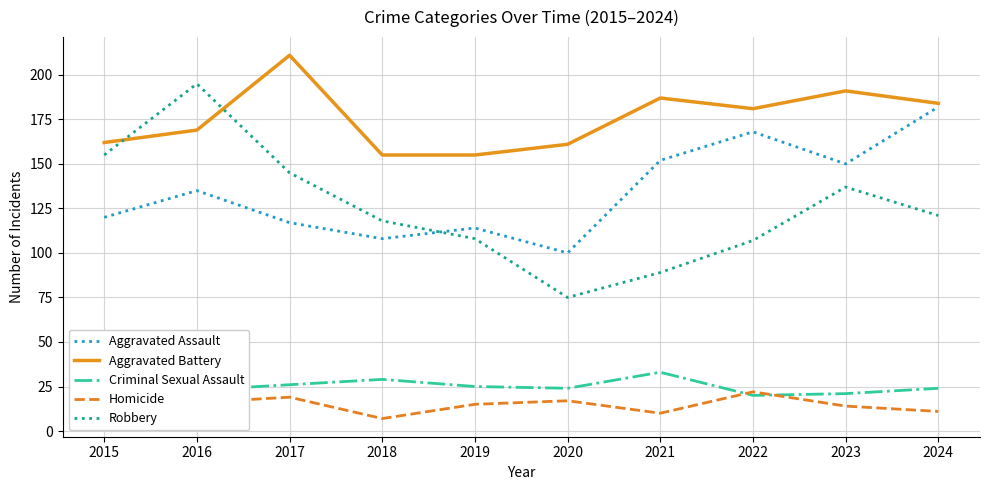

At which category does Aggravated Assault reach its first local peak?

2016